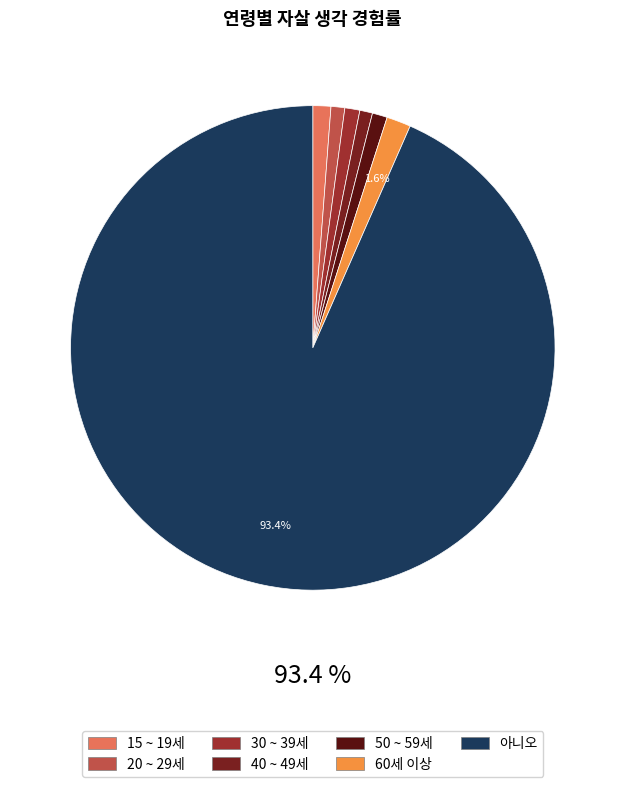

Count the number of slices in the pie.

7